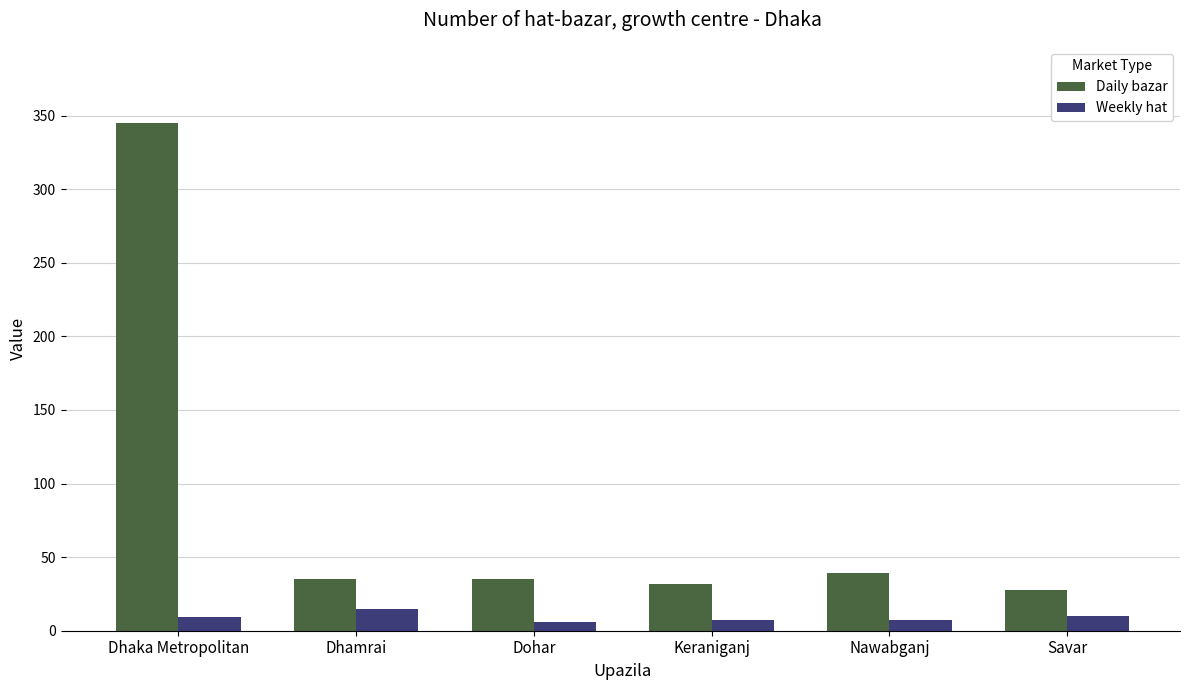

What is the average value of the Daily bazar series?

86